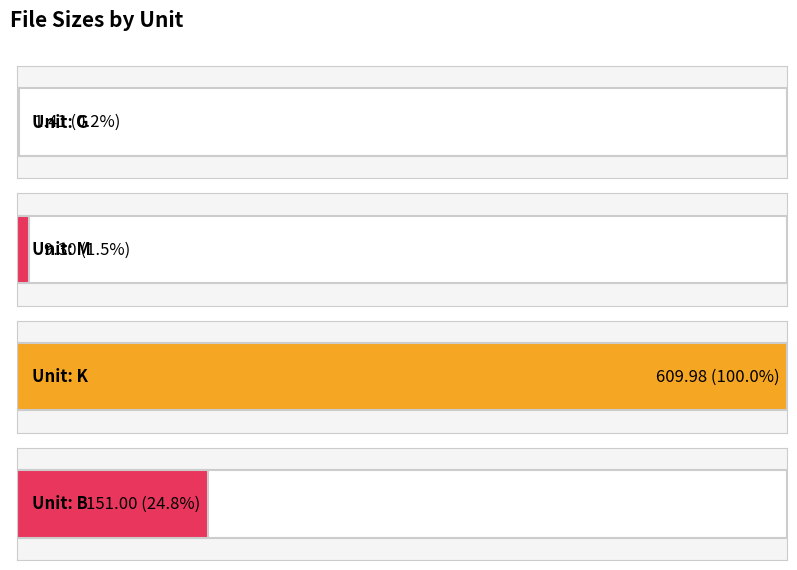

Where is the data nearest to the value 267?

B